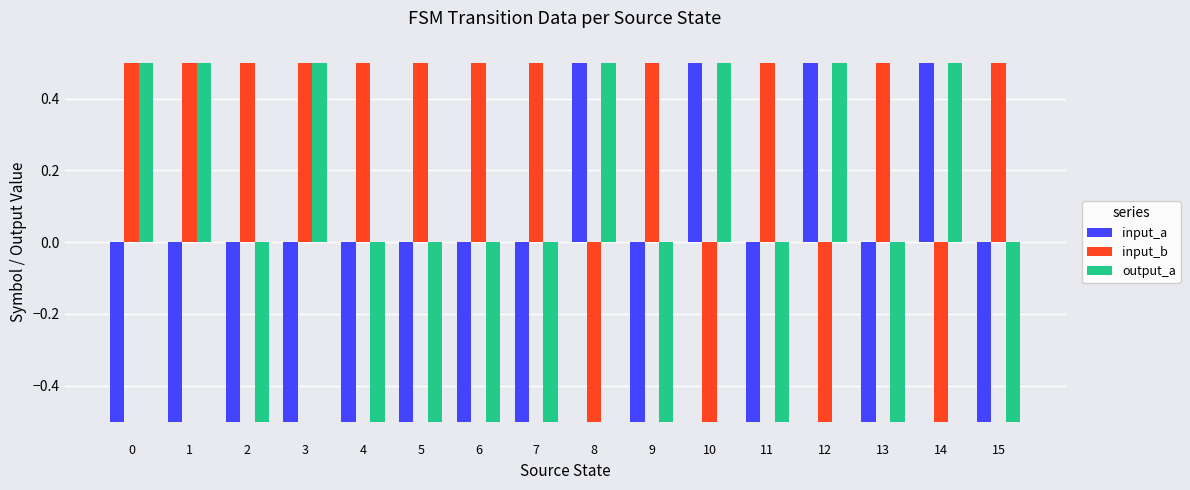

The value of input_a at 2 is -0.7. True or false?

False